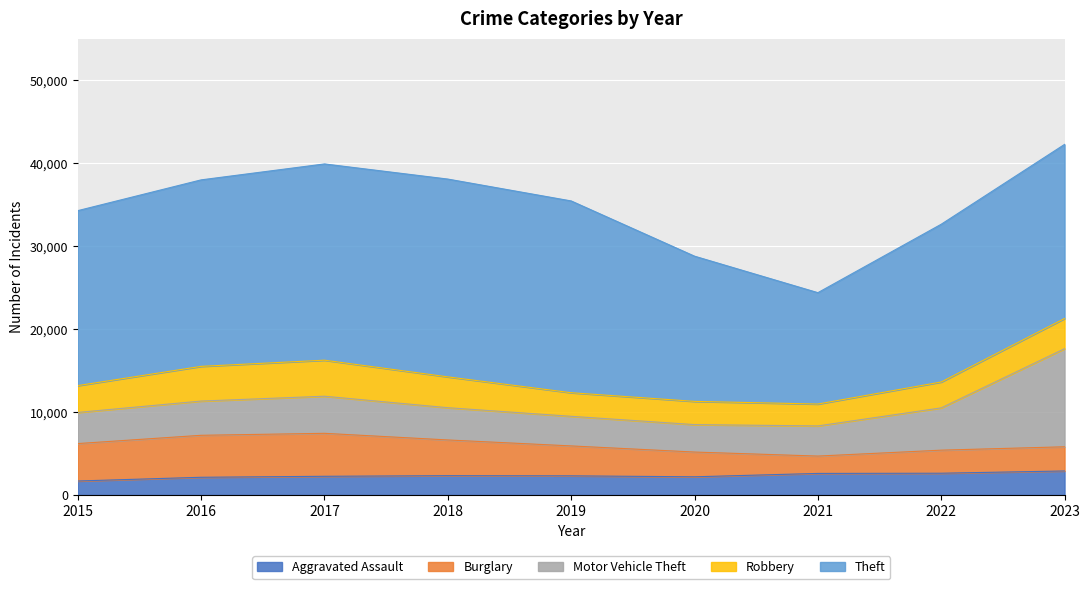

What is the average value of the Robbery series?

3389